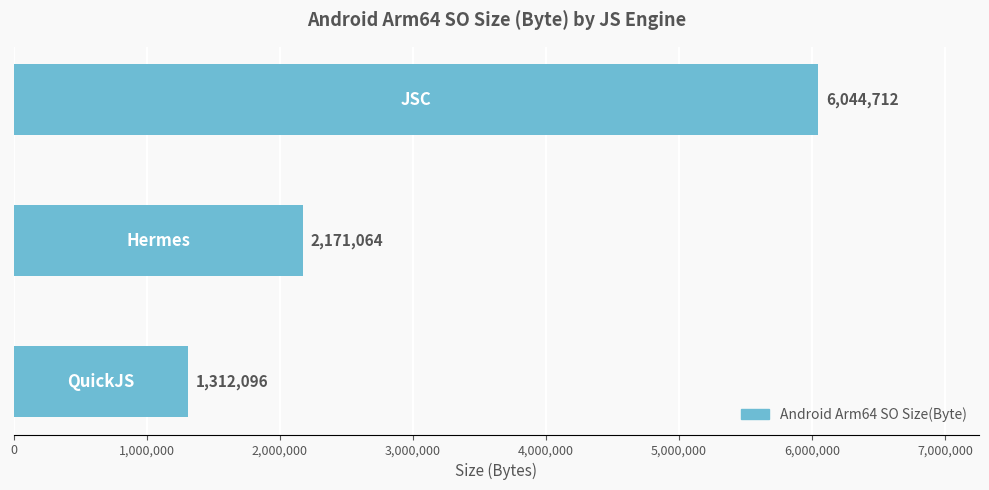

What is the maximum value shown in the chart?

6044712